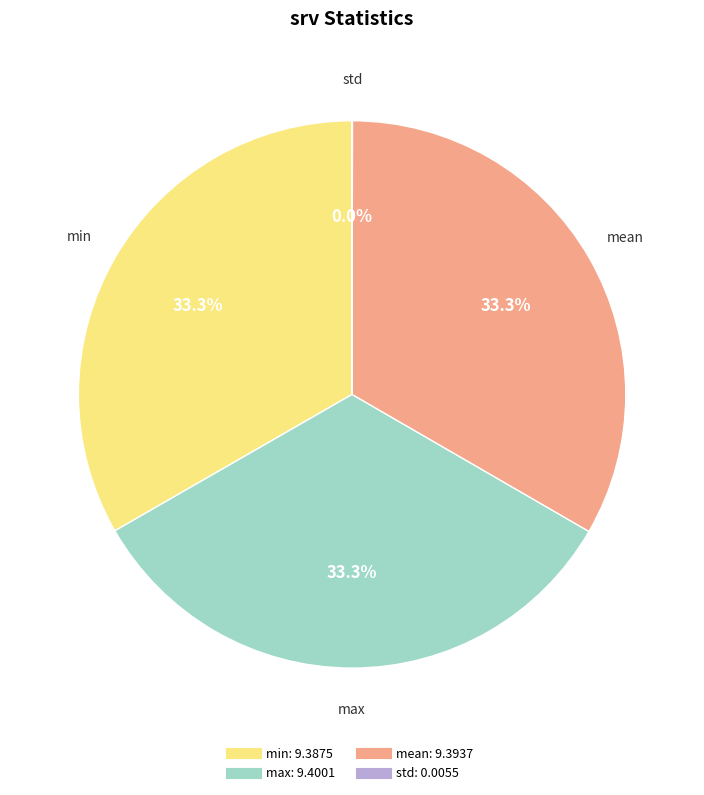

What percentage do mean and max together represent?

66.7%